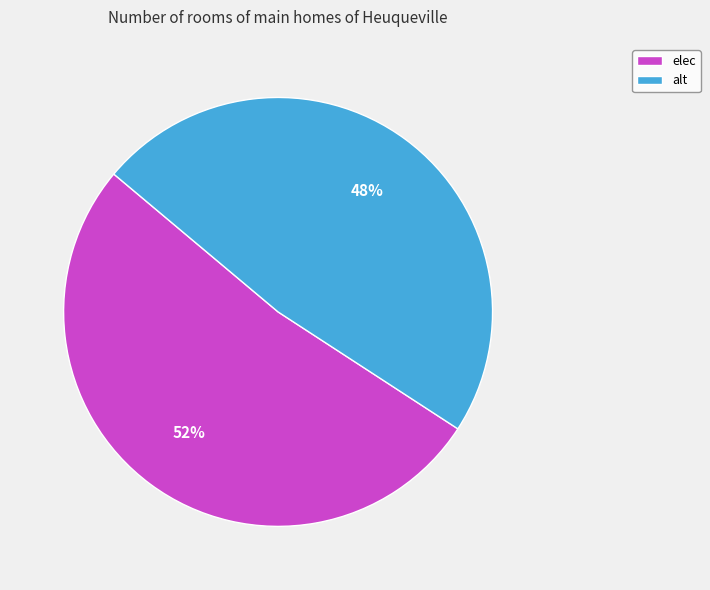

Does elec account for over 50% of the chart?

Yes